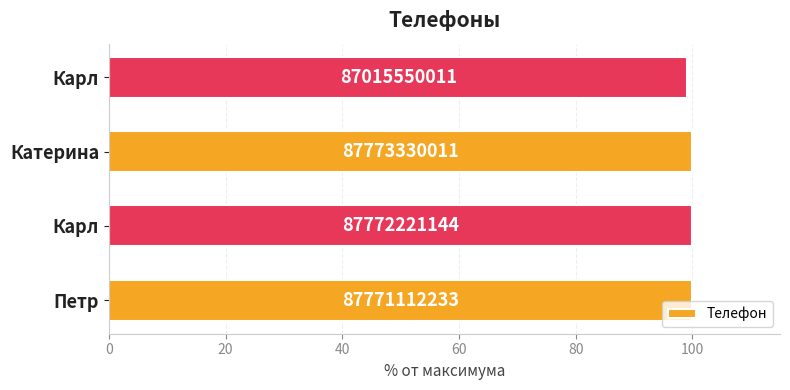

Are the bars grouped side by side (vs. stacked)?

No